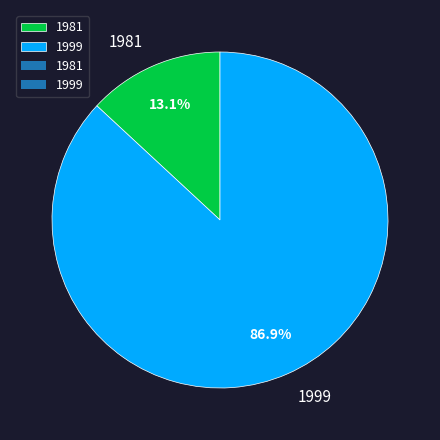

Which category has the smallest portion of the pie?

1981